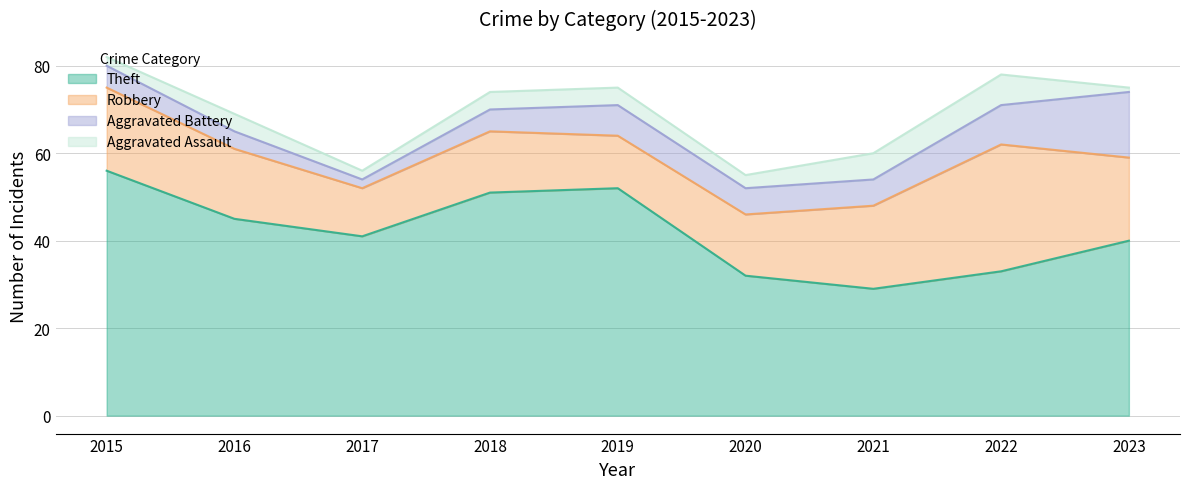

Which series has the largest total across all categories?

Theft